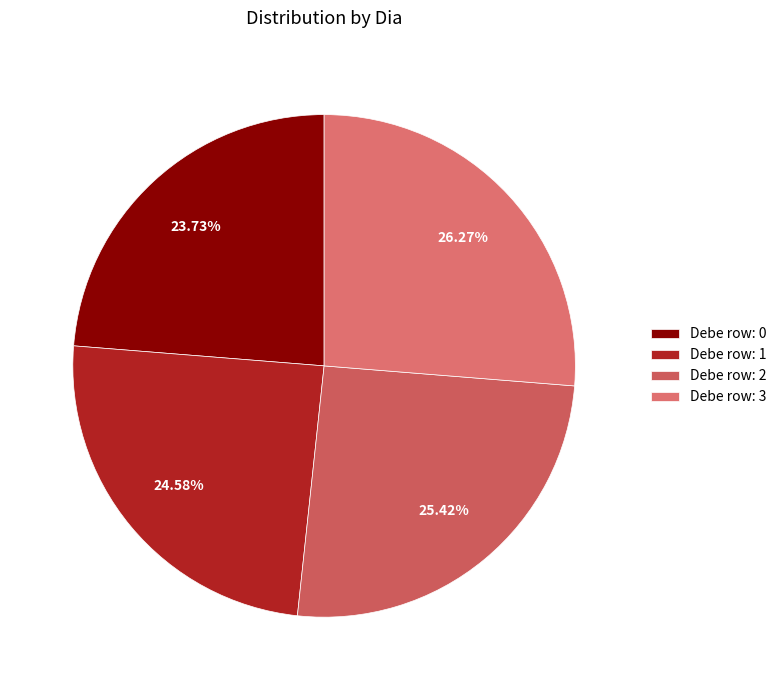

Count the number of slices in the pie.

4